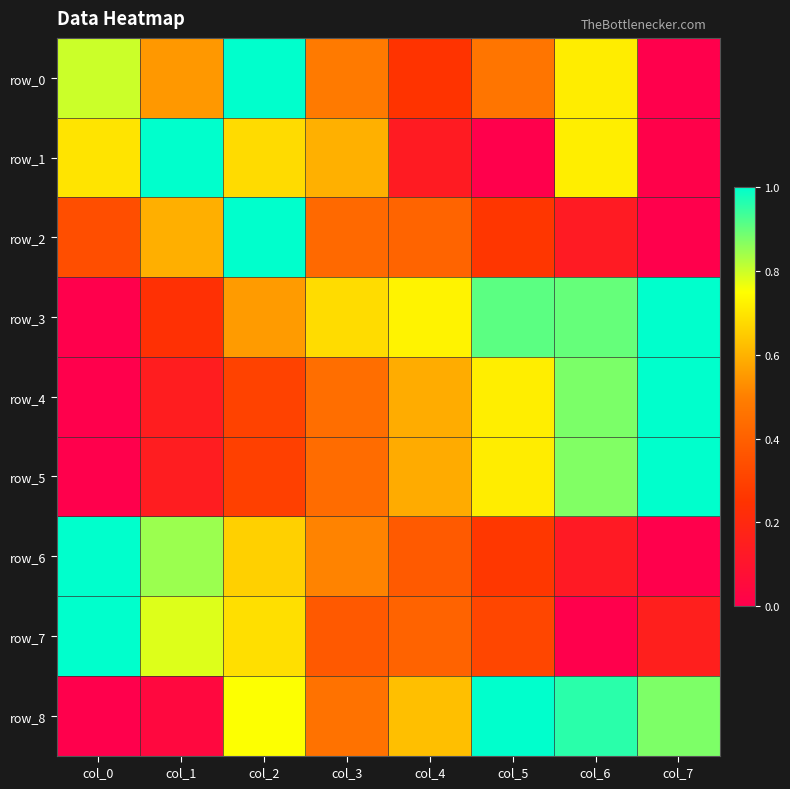

What is the difference between the maximum and minimum values in the row_1 series?

1.0